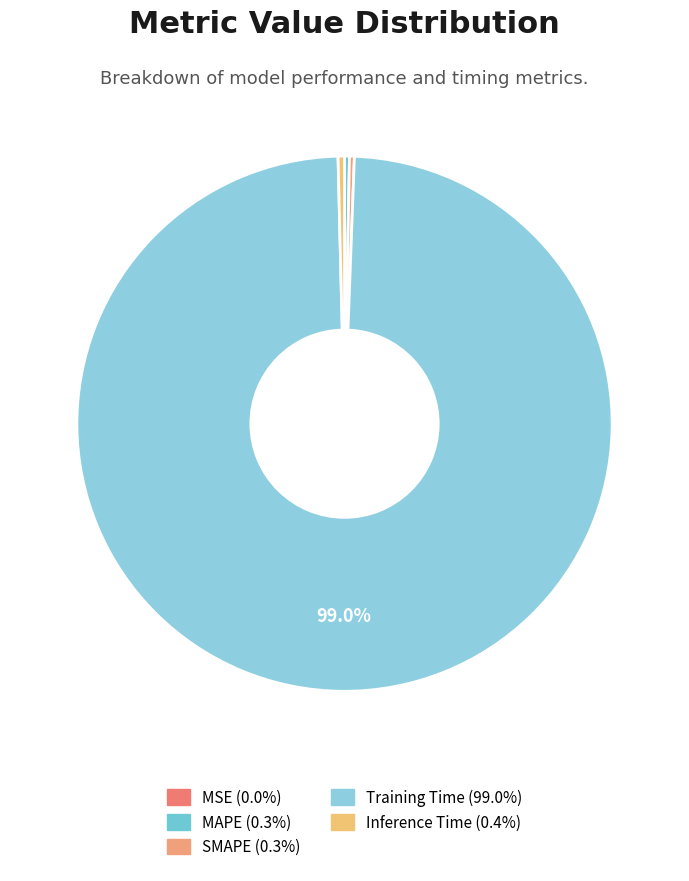

How many segments does this pie chart have?

5